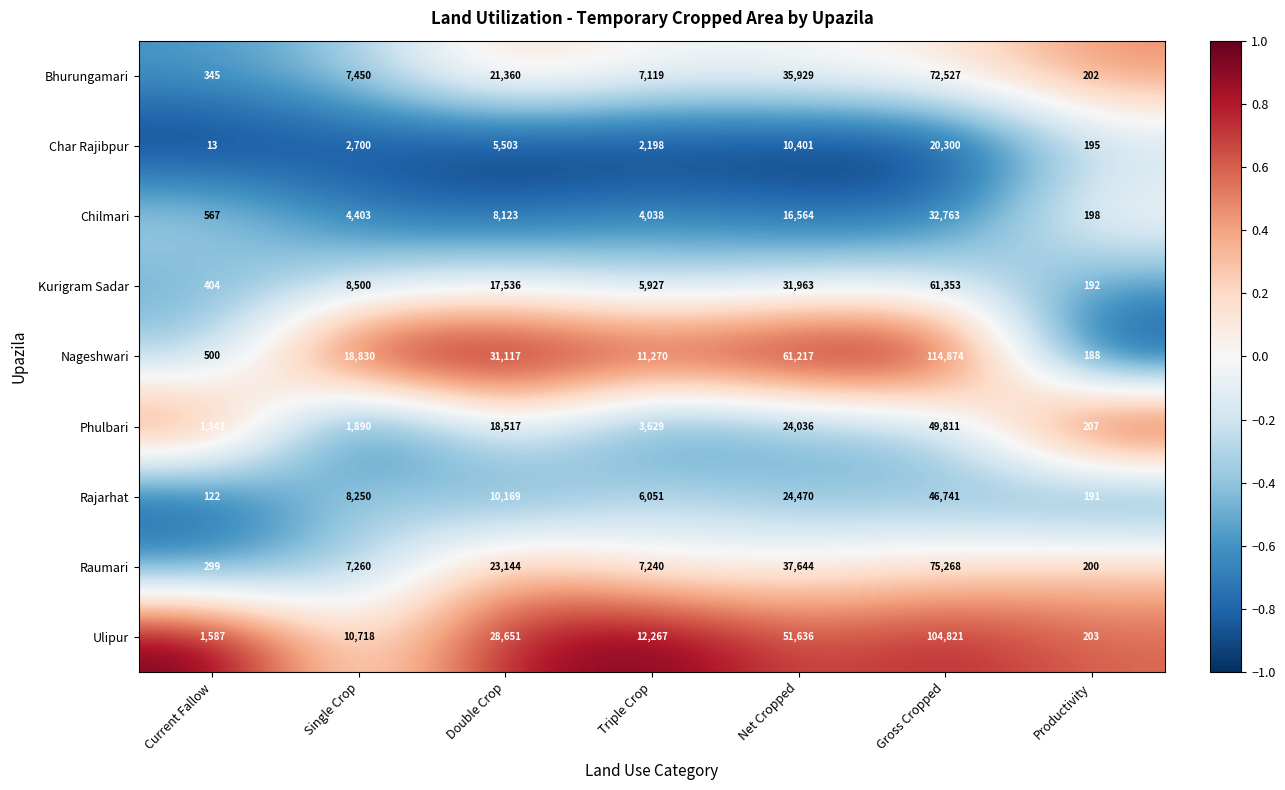

Which series has the largest range (max minus min)?

Nageshwari